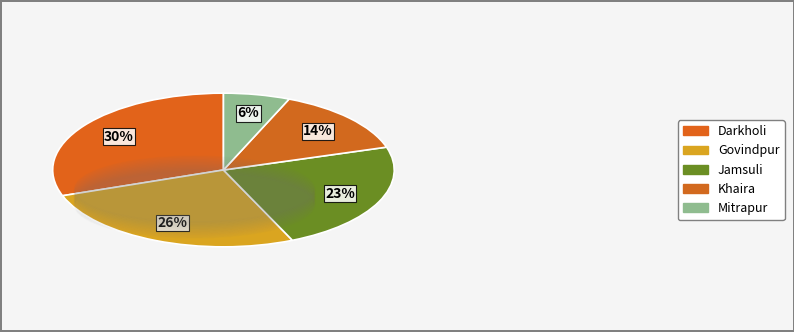

What is the smallest slice in the pie chart?

Mitrapur